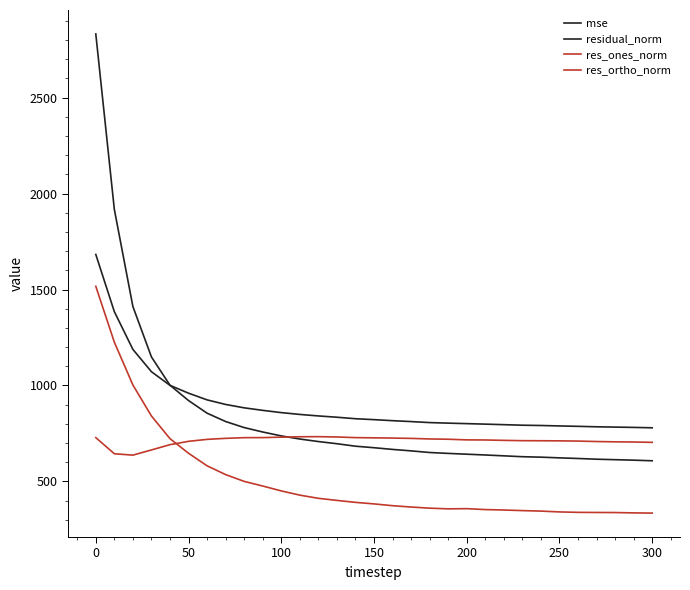

How many lines are shown in the chart?

4